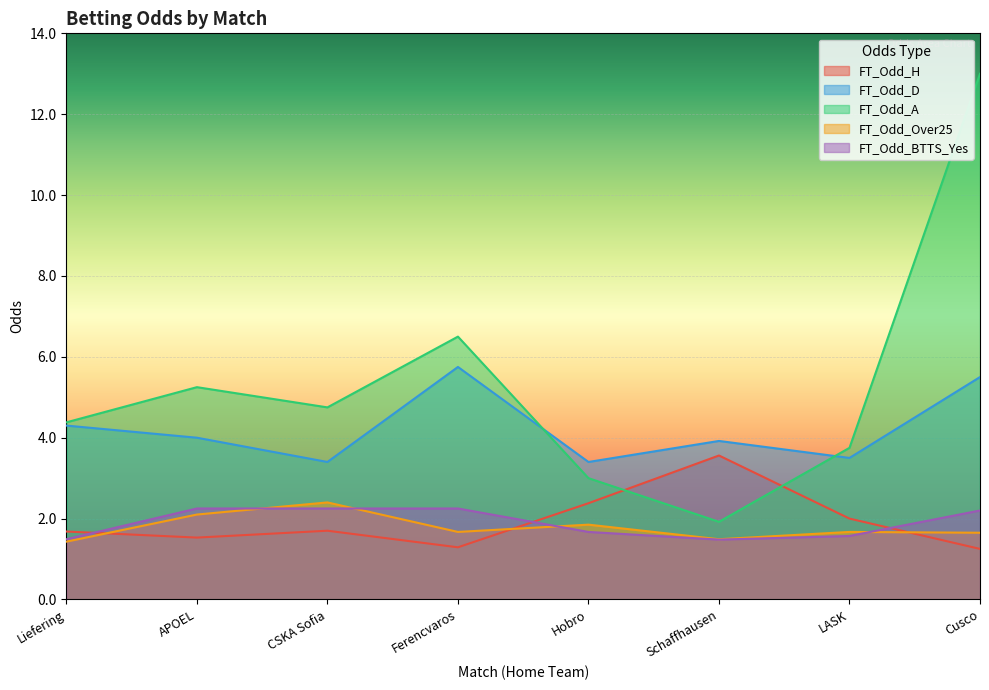

List the series in order of their peak value, lowest first.

FT_Odd_BTTS_Yes, FT_Odd_Over25, FT_Odd_H, FT_Odd_D, FT_Odd_A